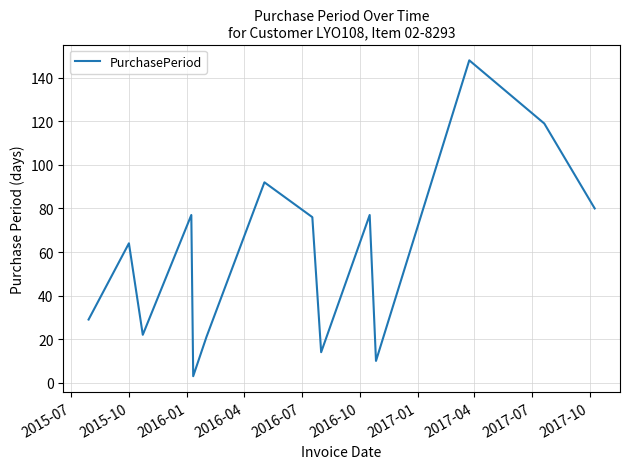

Count the number of categories in the chart.

14